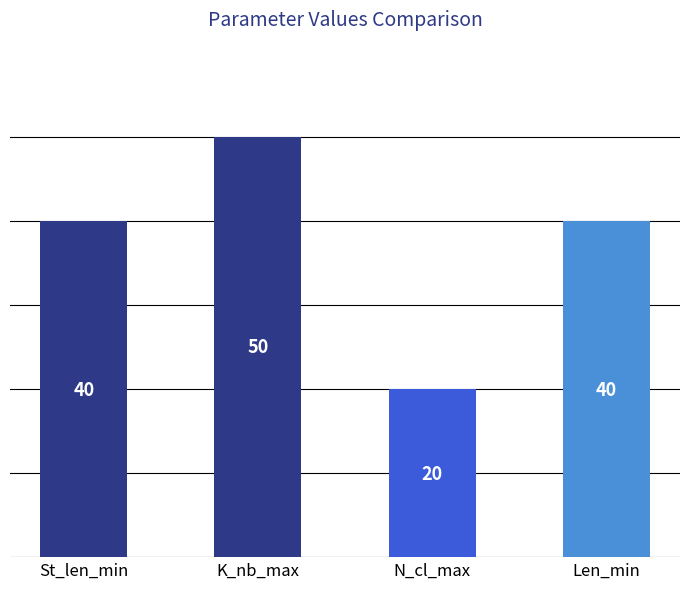

What is the difference between the second highest and minimum values?

20